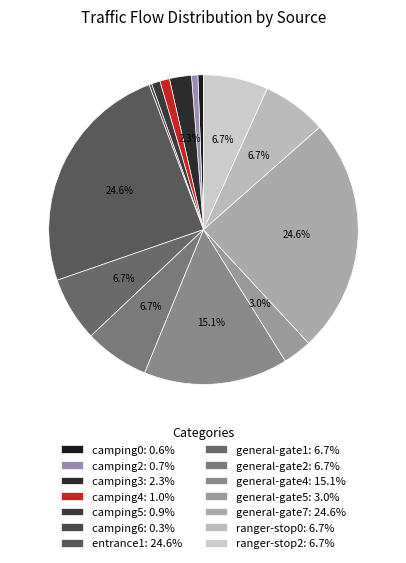

Rank the categories by value from highest to lowest.

general-gate7, entrance1, general-gate4, general-gate1, general-gate2, ranger-stop0, ranger-stop2, general-gate5, camping3, camping4, camping5, camping2, camping0, camping6